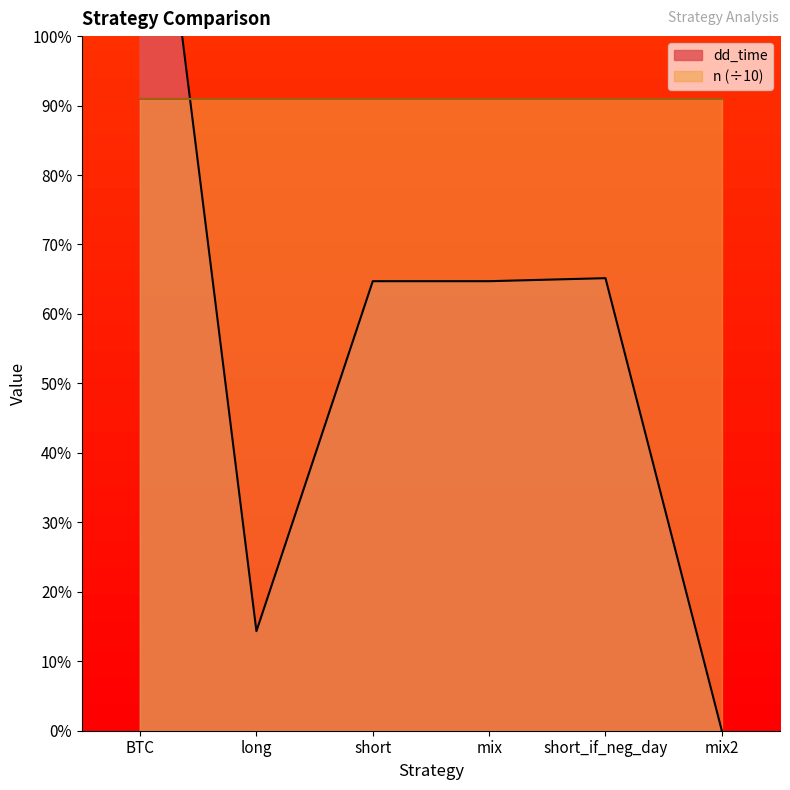

Reading left to right, transcribe all the data shown in this chart.

342	33	149	149	150	0